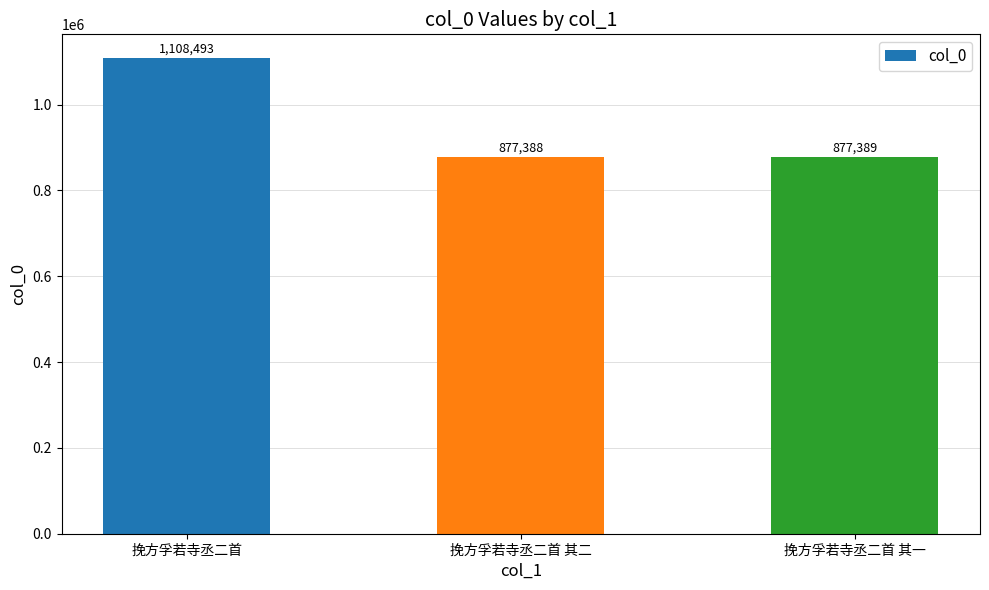

Does the chart contain stacked bars?

No